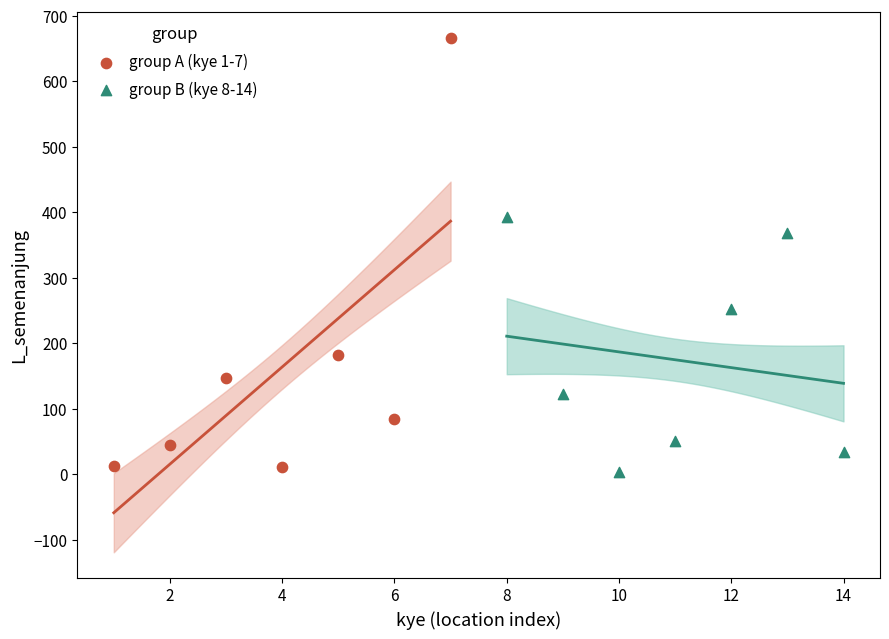

Which series contains the highest Y value?

group A (kye 1-7)